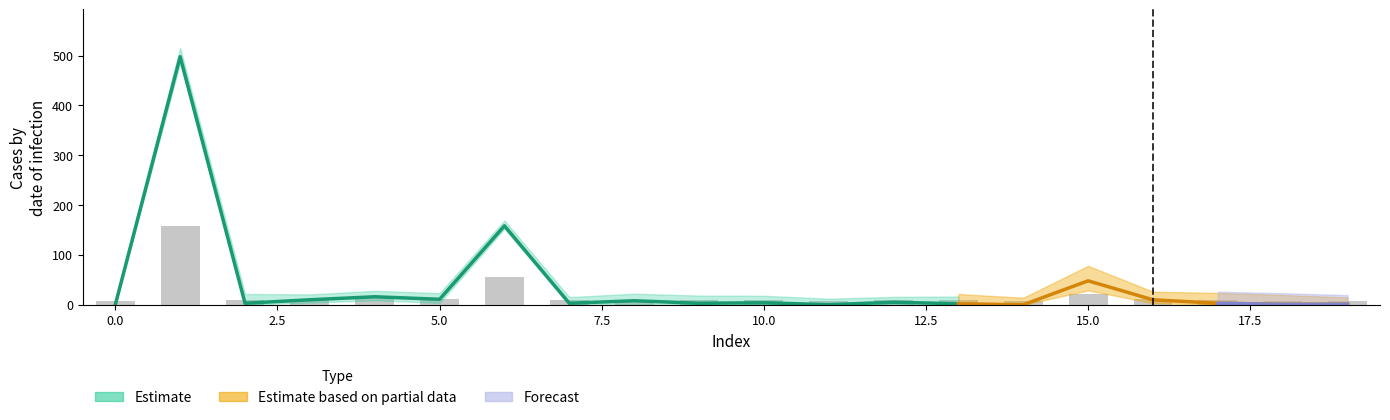

At how many categories does at least one series exceed 266?

1